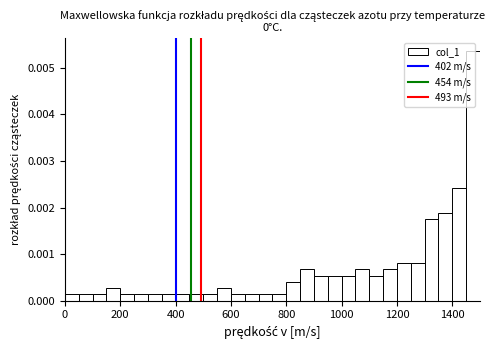

Around what value on the x-axis is the tallest bar? Give the approximate position of its centre, as read against the axis.

1480